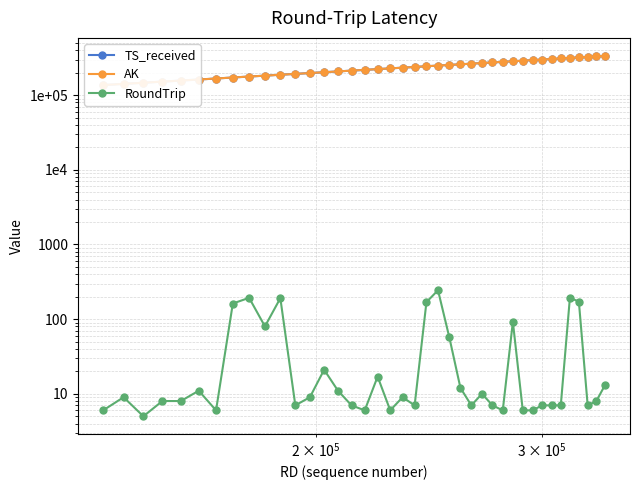

Is the value of RoundTrip at 20 greater than the value of TS_received at 39?

No